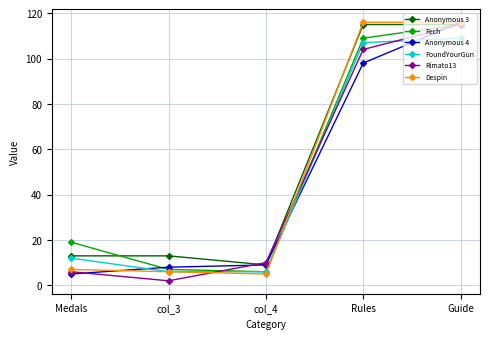

The Fech series shows 115 at Guide. True or false?

True